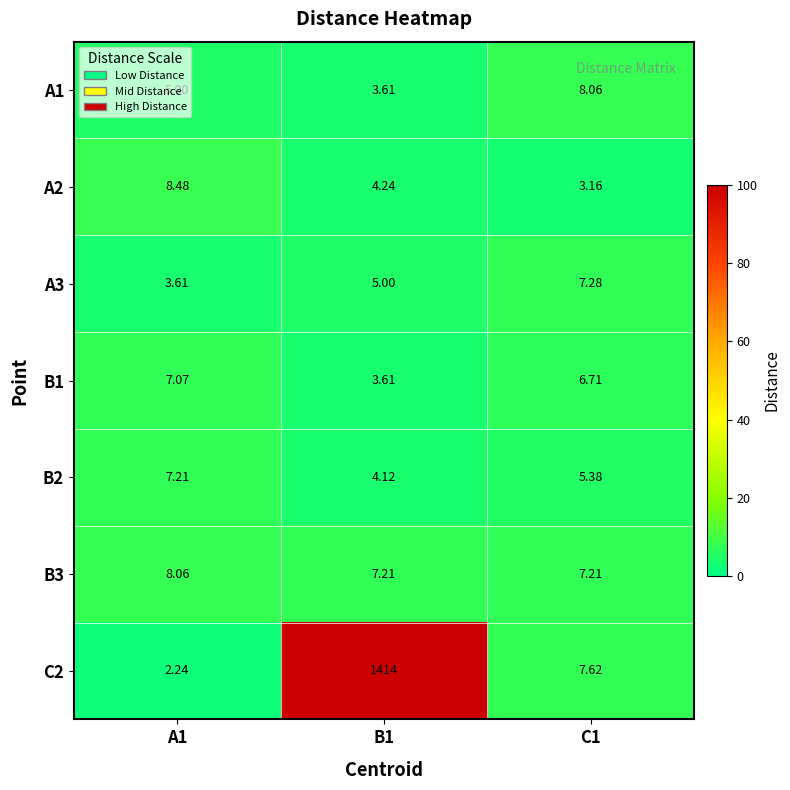

Is the value of A3 at A1 greater than the value of A2 at C1?

Yes